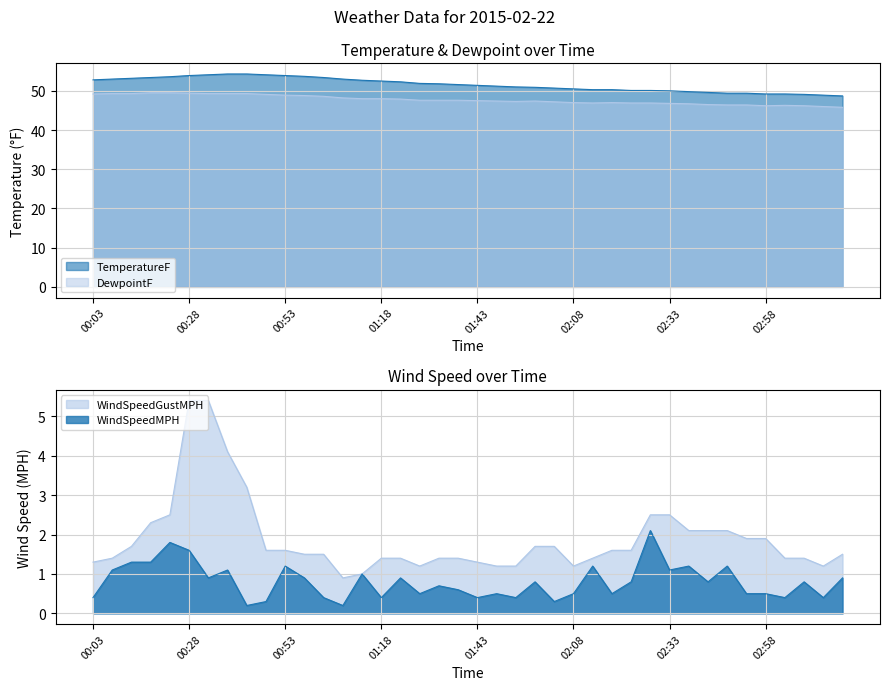

What are all the series names shown in the legend?

TemperatureF, DewpointF, WindSpeedMPH, WindSpeedGustMPH